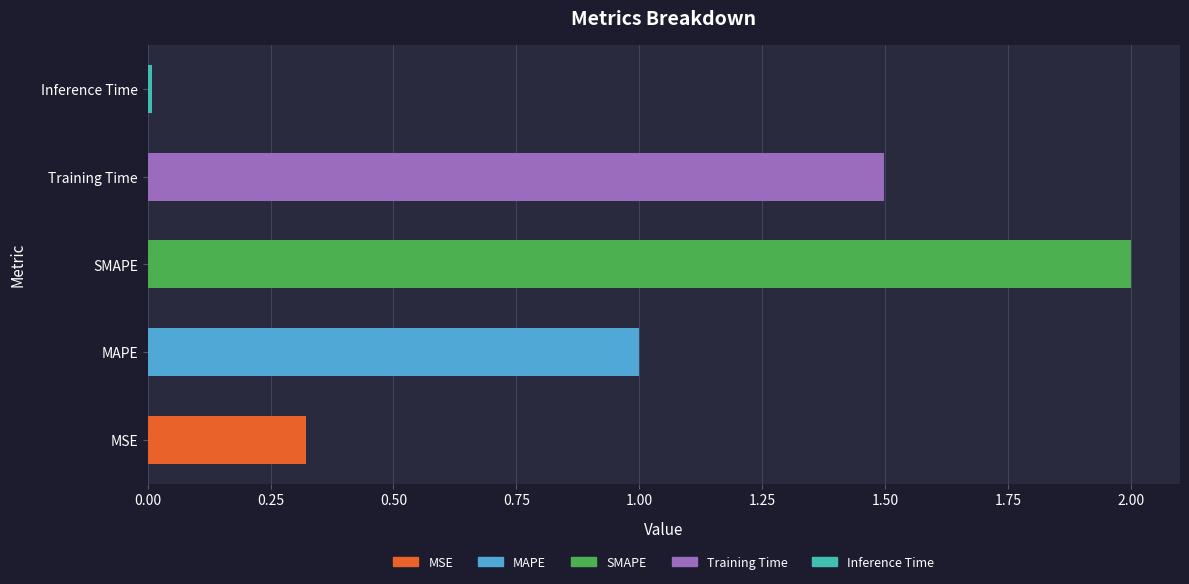

What is the greatest value displayed?

2.0